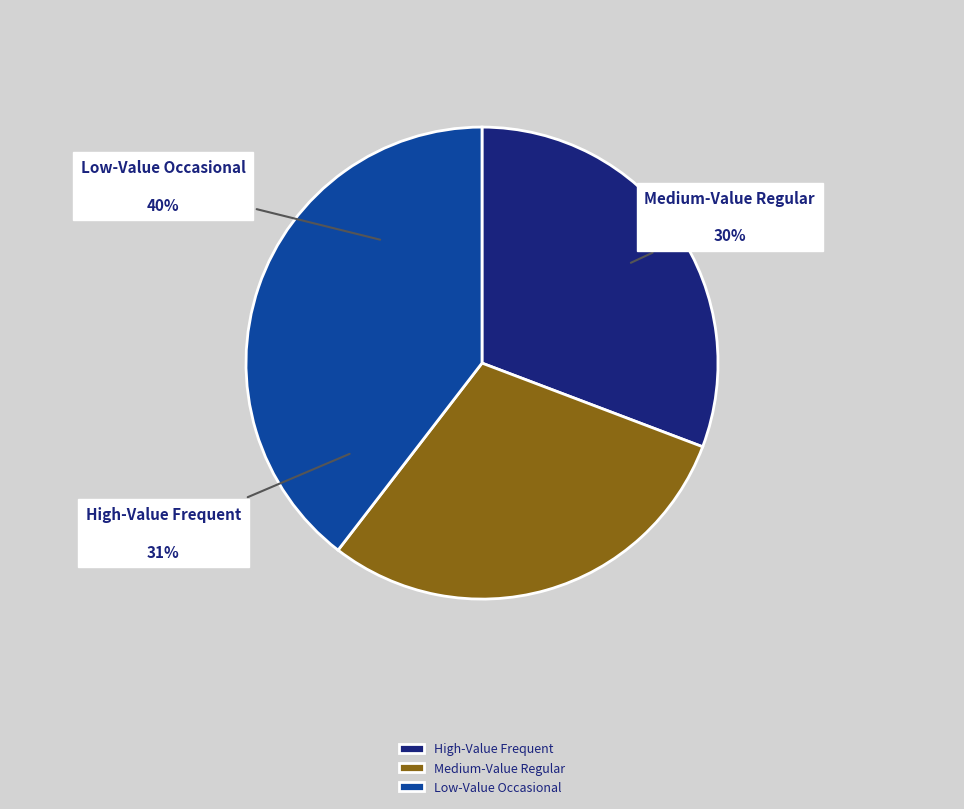

What percentage is the Low-Value Occasional slice, to the nearest percent?

40%